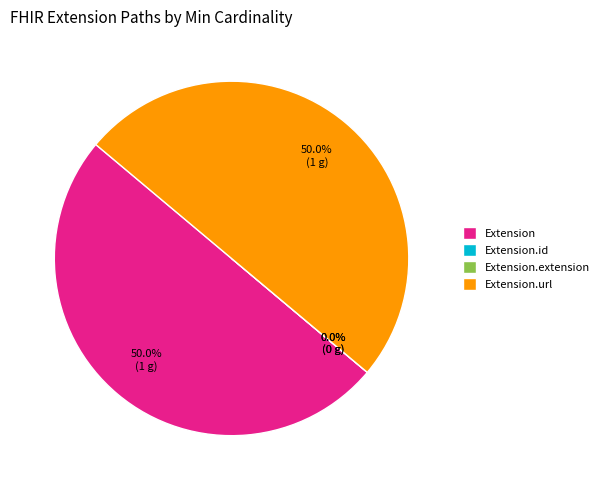

Does any single category account for the majority?

No